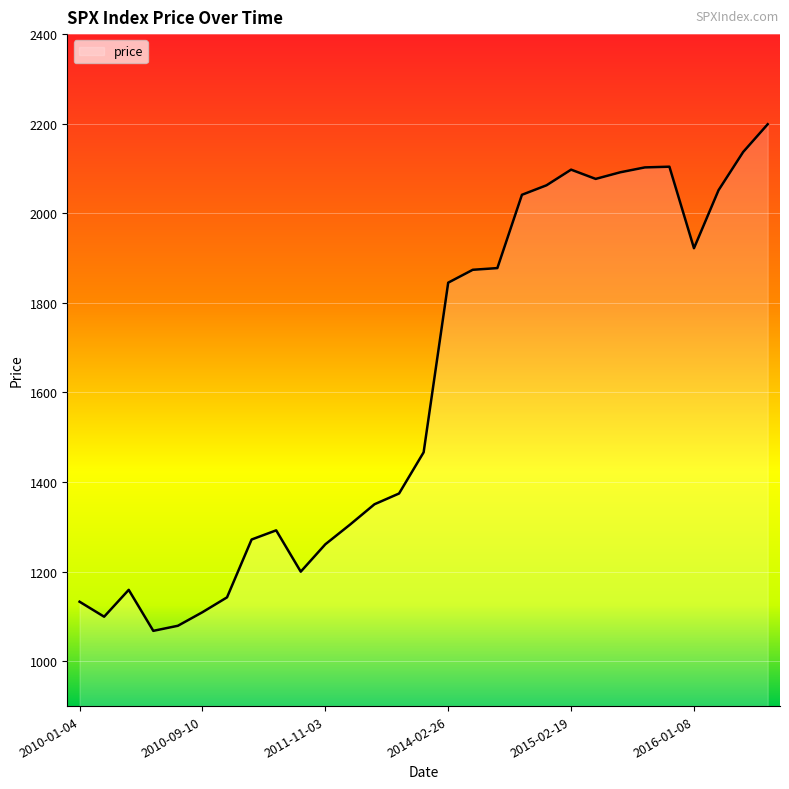

What is the minimum value shown in the chart?

1068.0